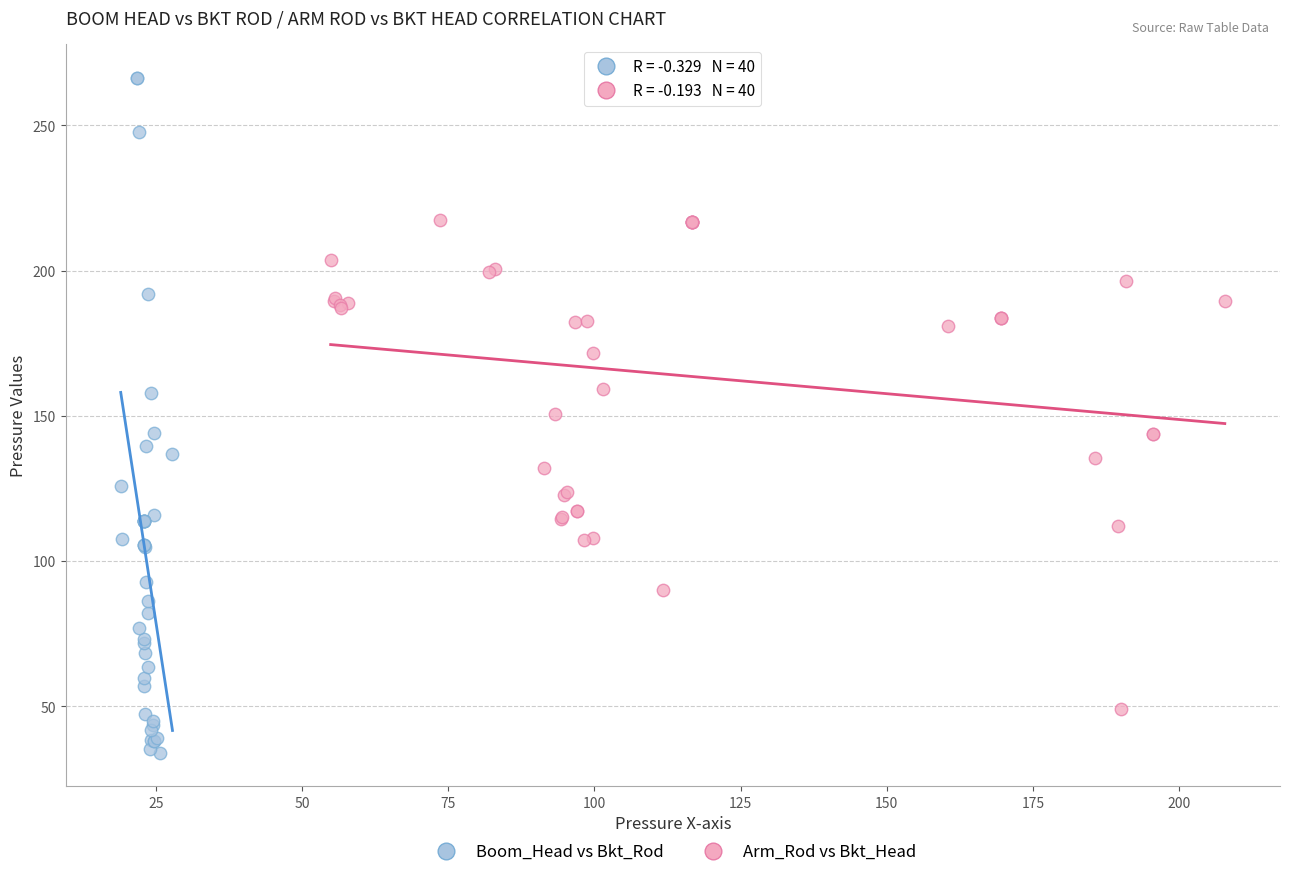

Which series has the largest Y range (max minus min)?

Boom_Head vs Bkt_Rod